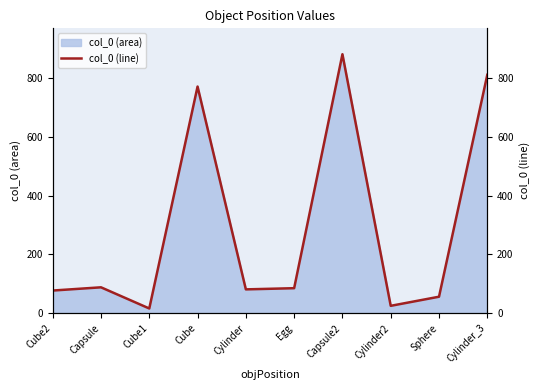

What is the greatest value displayed?

881